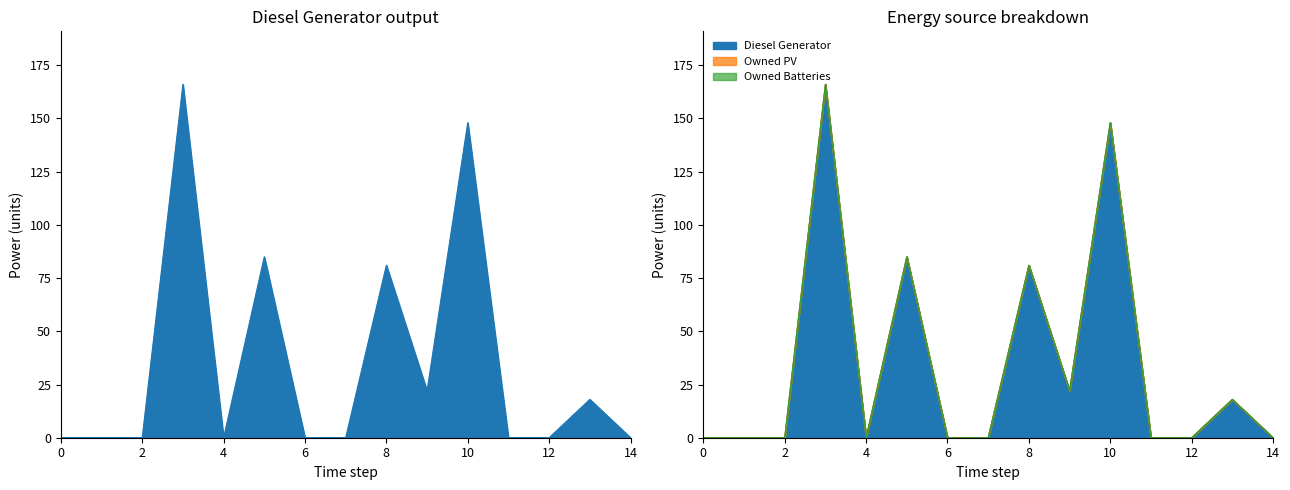

True or false: Owned Batteries and Owned PV intersect in this chart.

False